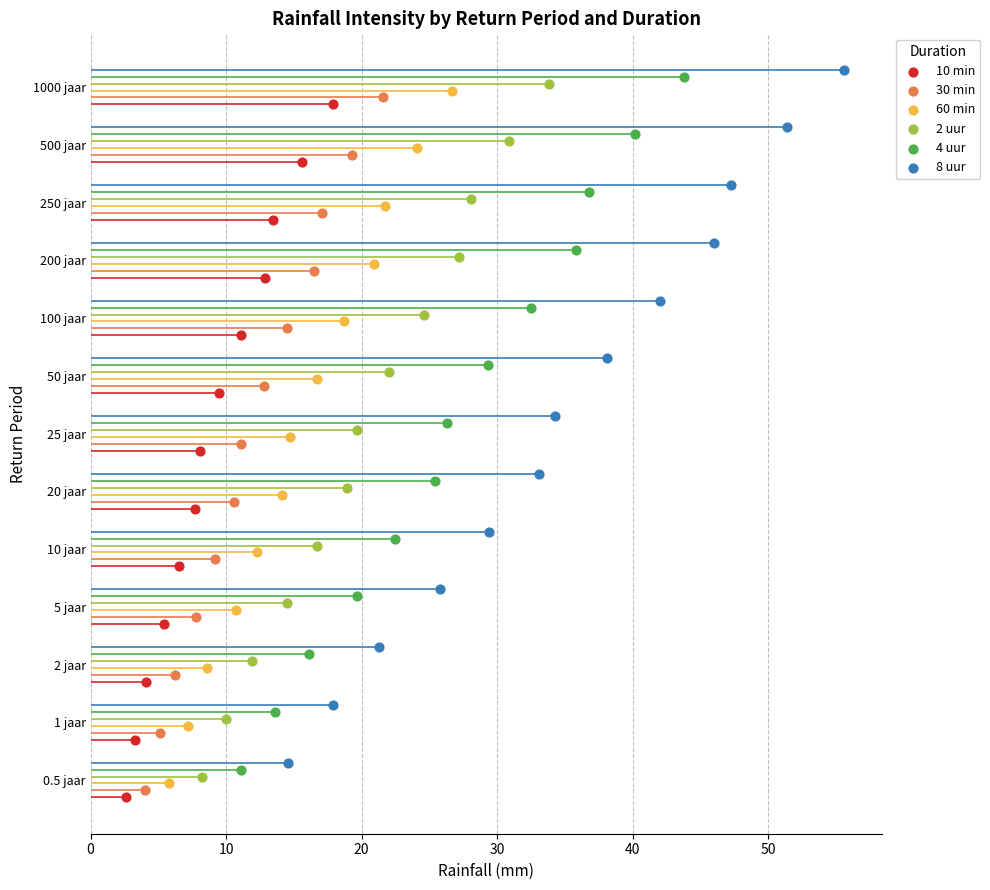

What are all the series names shown in the legend?

10 min, 30 min, 60 min, 2 uur, 4 uur, 8 uur